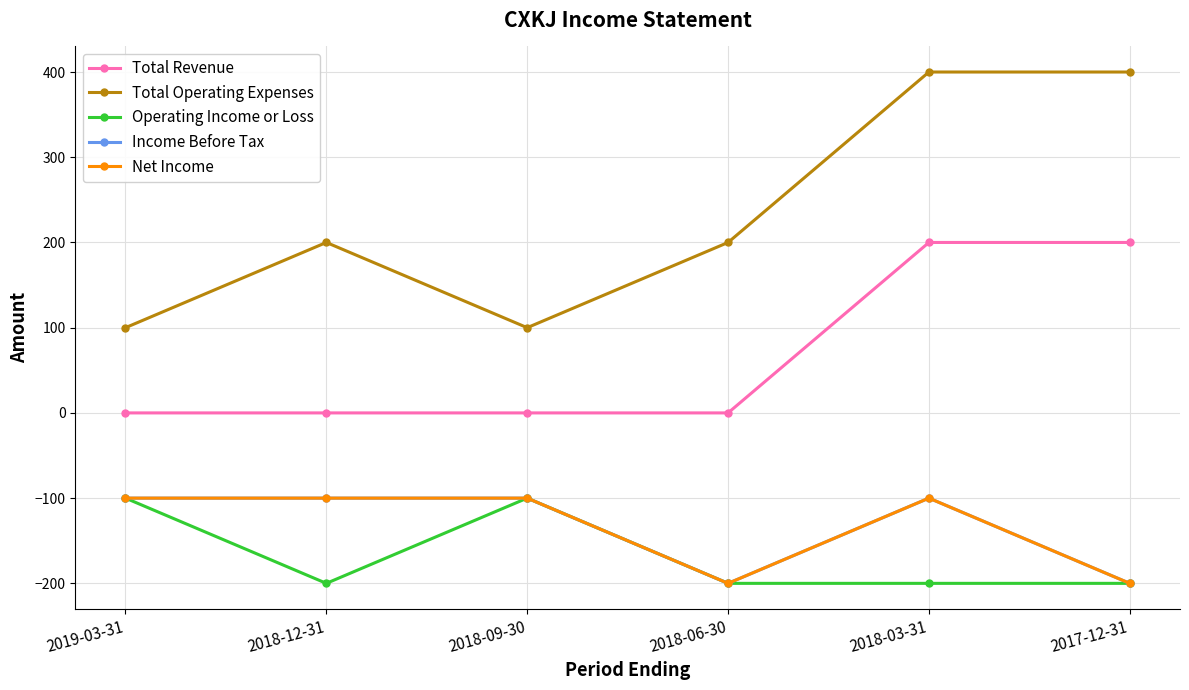

What is the difference between the maximum and minimum values in the Total Operating Expenses series?

300